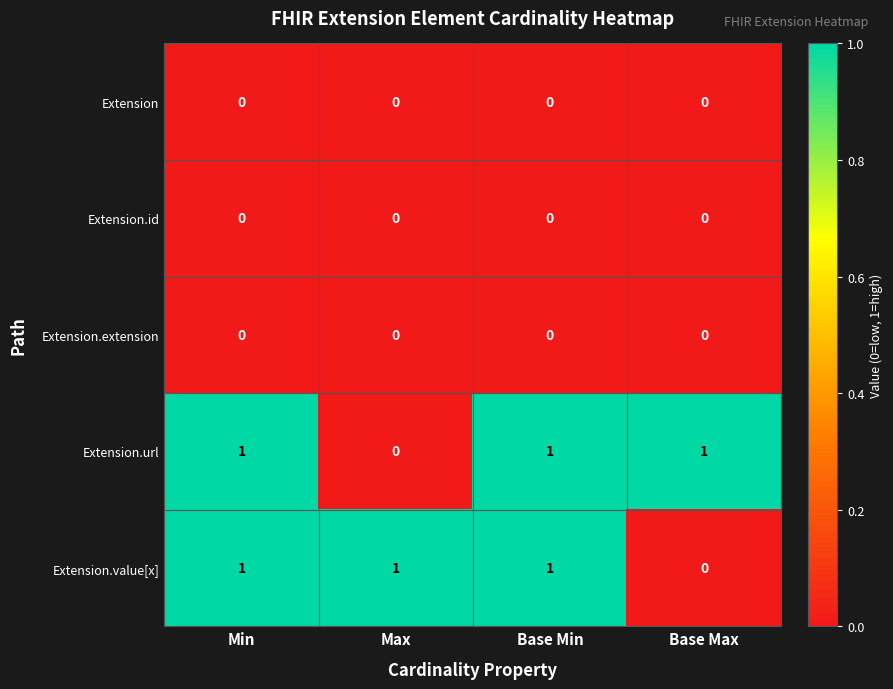

Count the Extension.value[x] values in the range 1 to 2.

3